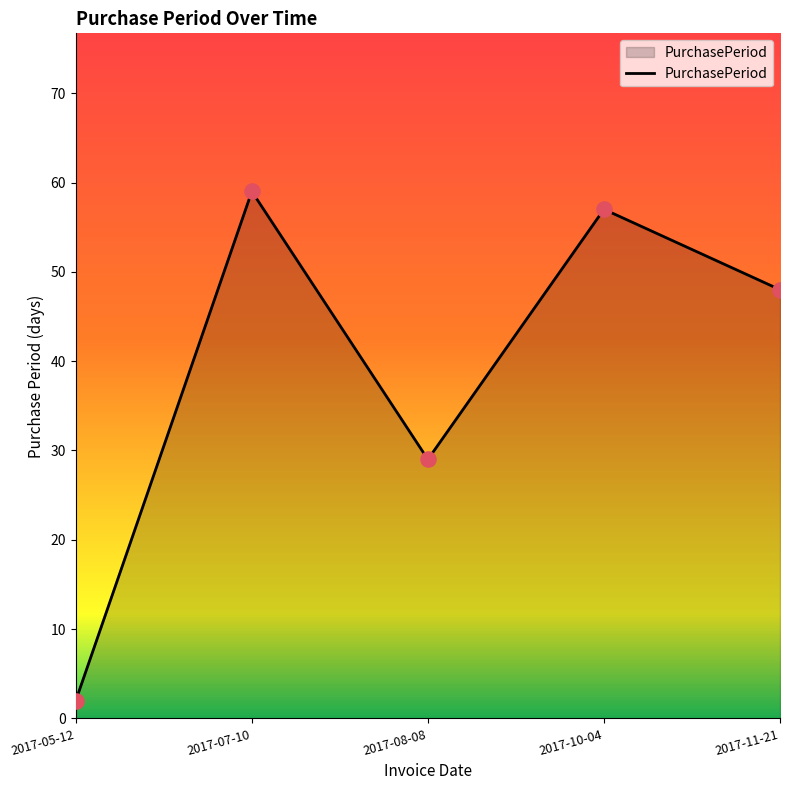

What is the ratio of the value at 2017-05-12 to the value at 2017-08-08?

0.1